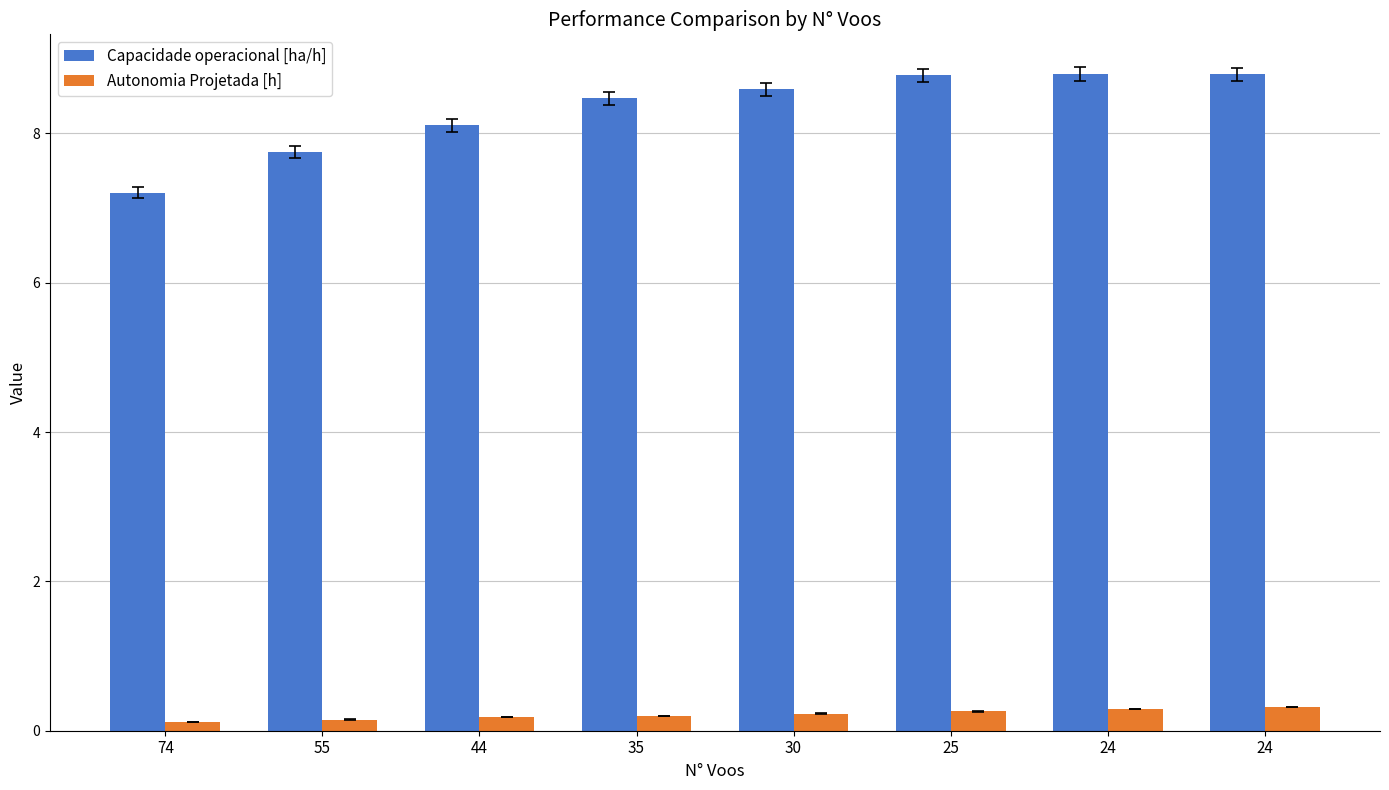

Reading left to right, list all the values displayed in this chart.

Capacidade operacional [ha/h]: 7.2	7.8	8.1	8.5	8.6	8.8	8.8	8.8
Autonomia Projetada [h]: 0.1	0.1	0.2	0.2	0.2	0.3	0.3	0.3